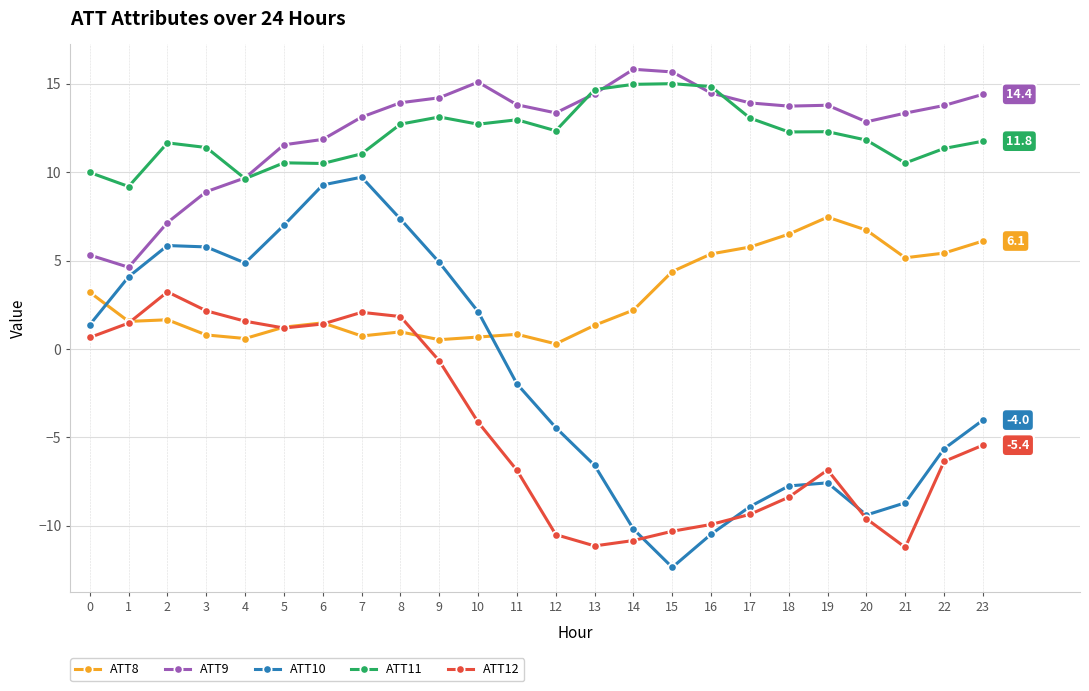

How many lines are shown in the chart?

5